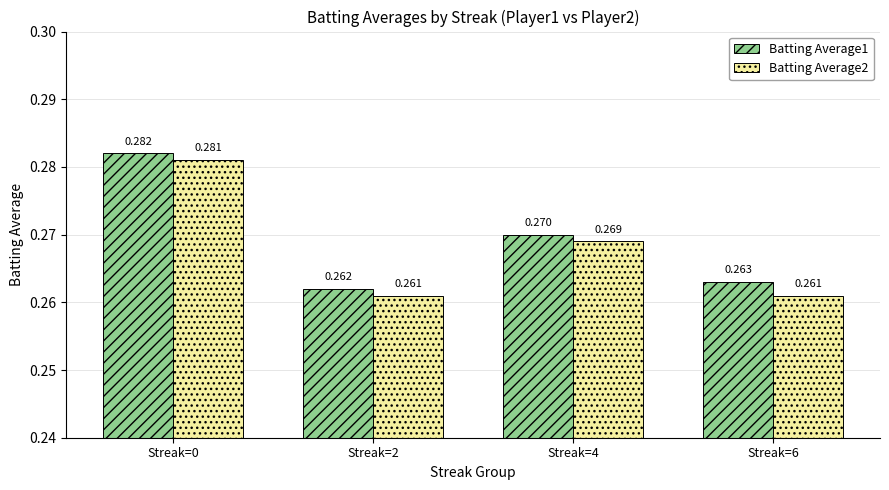

The Batting Average1 series shows 0.3 at Streak=4. True or false?

True